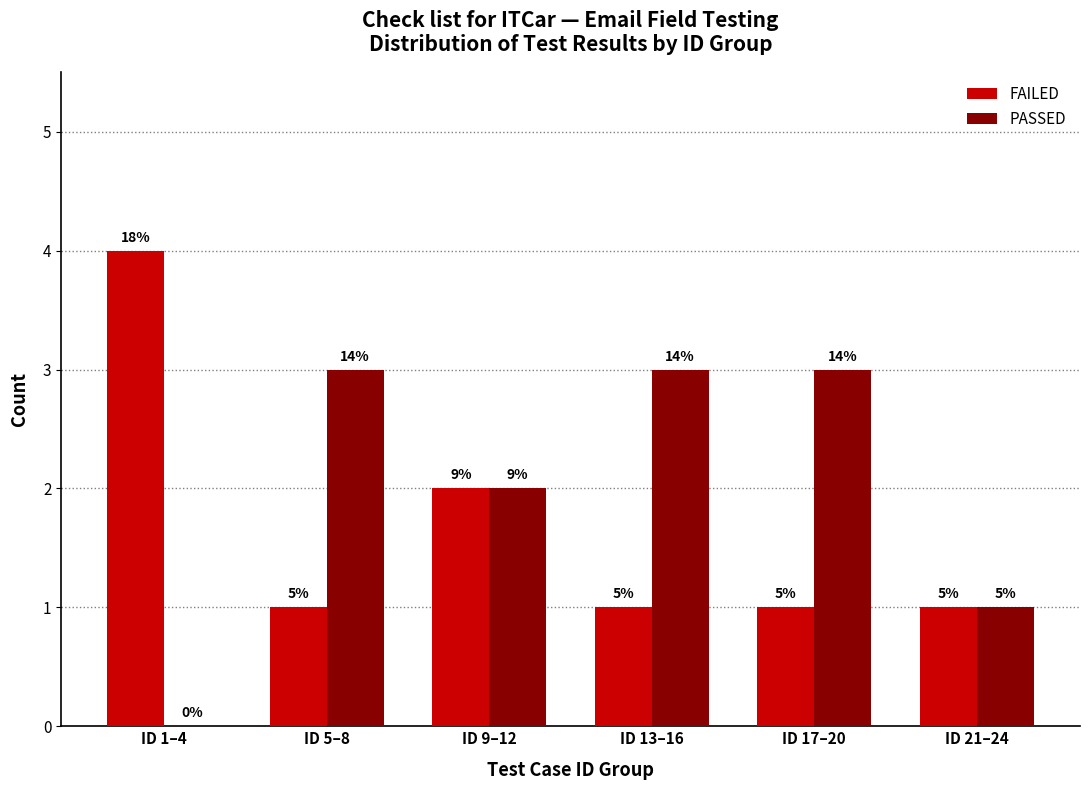

What are all the series names shown in the legend?

FAILED, PASSED